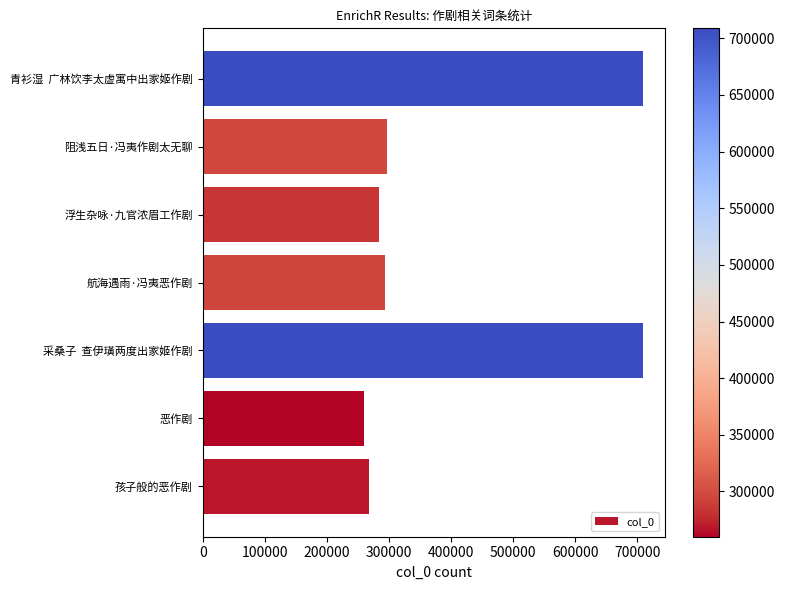

True or false: the data shows 276682 at 采桑子  查伊璜两度出家姬作剧.

False